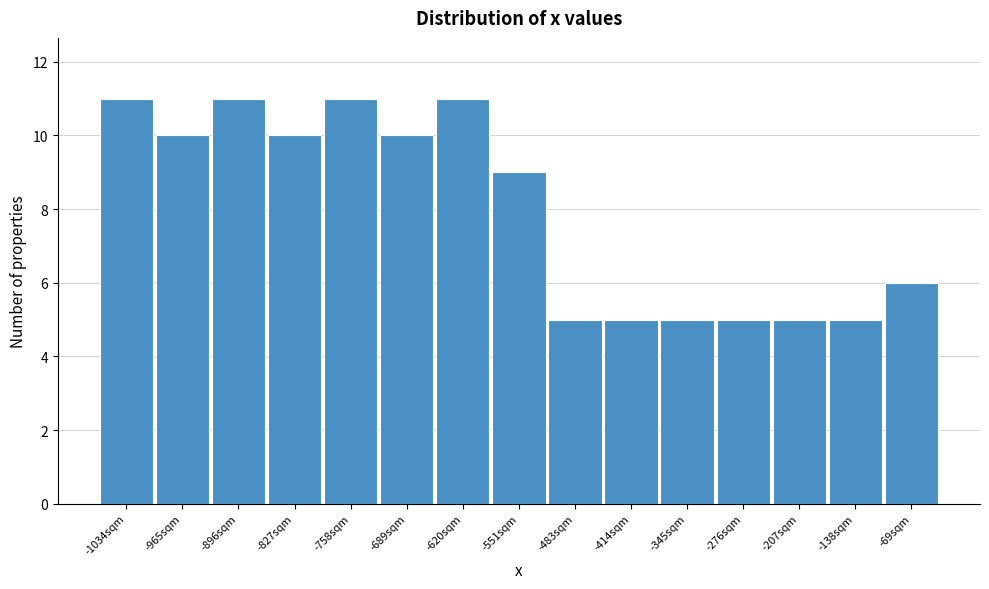

Reading left to right, list all the values displayed in this chart.

11	10	11	10	11	10	11	9	5	5	5	5	5	5	6